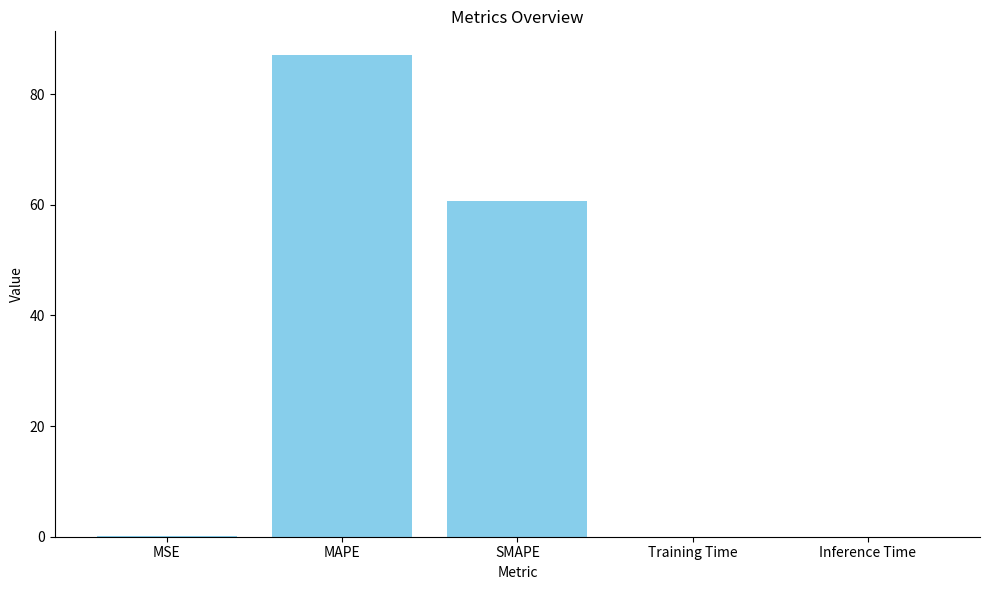

Which category has the highest value across all series?

MAPE